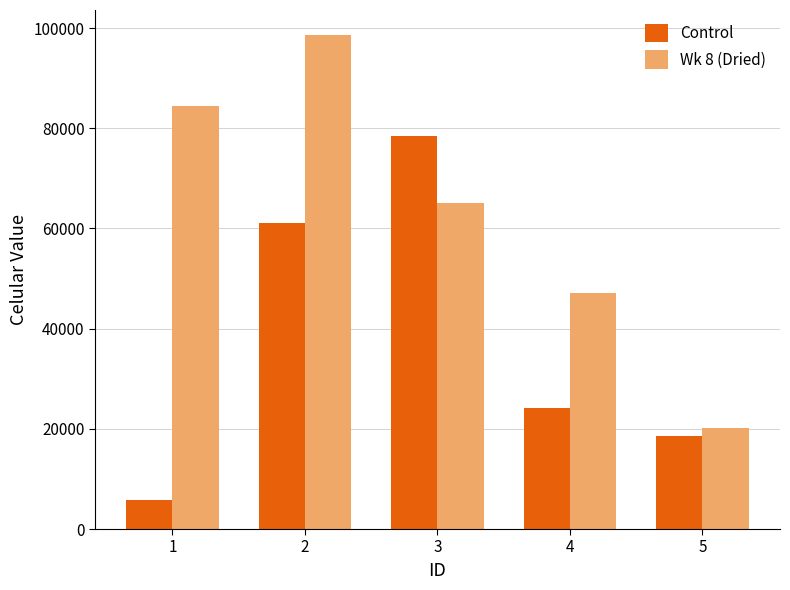

Read the Control value at 2.

61165